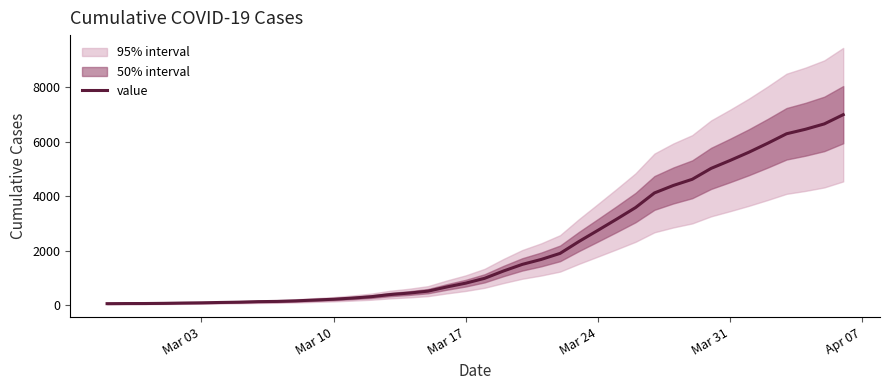

What is the highest value of the value series?

6995